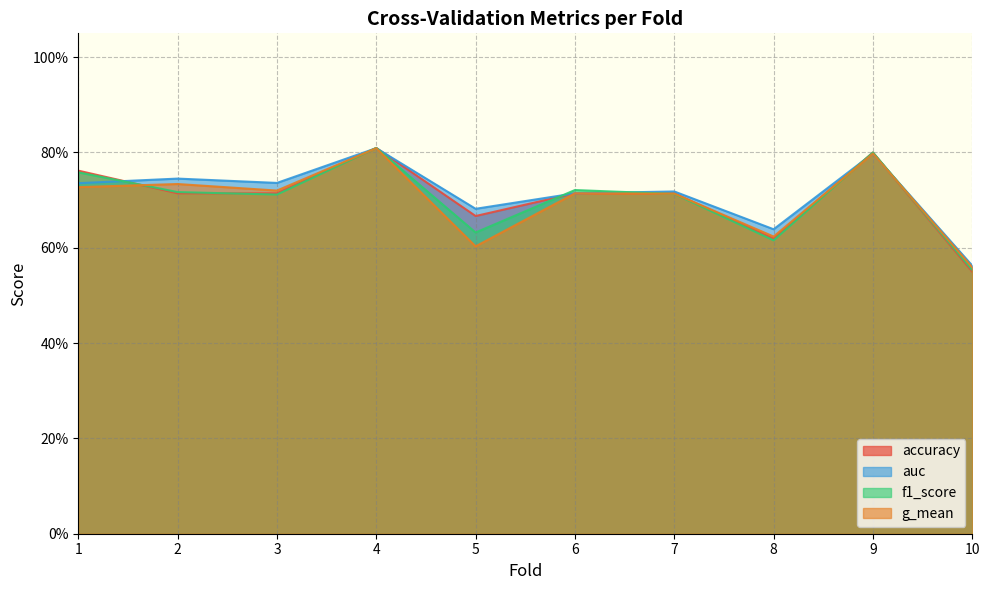

Does the chart display data point markers on the line(s)?

No